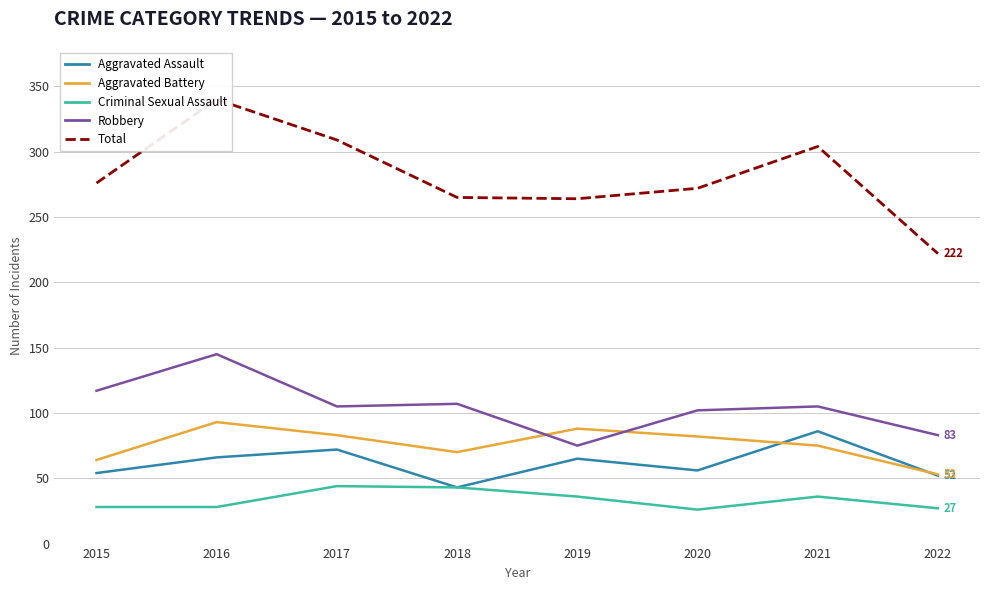

Which label corresponds to the largest value in the chart?

2016